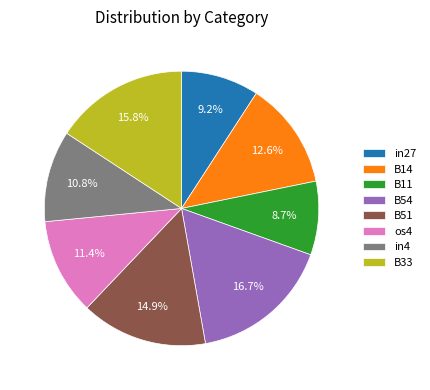

Which has a higher value, in4 or B11?

in4